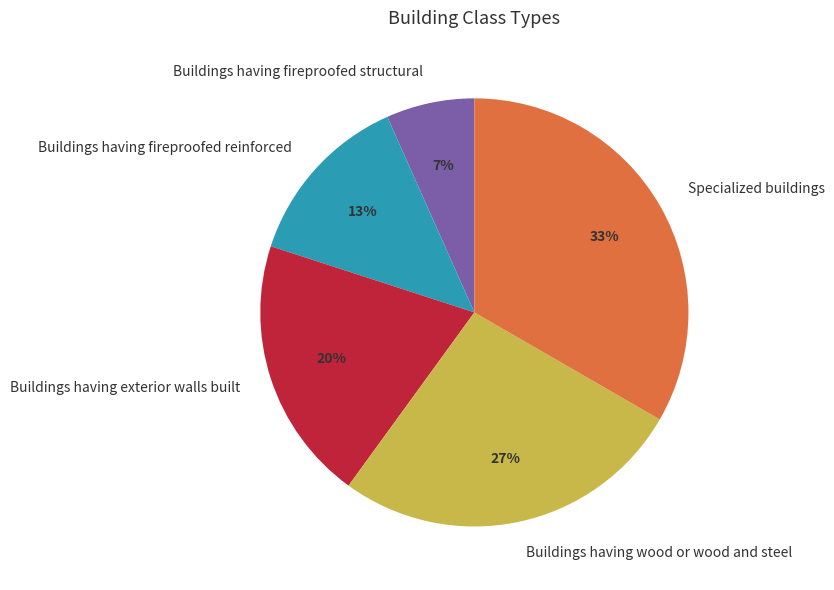

Between Buildings having exterior walls built and Buildings having fireproofed reinforced, which is larger?

Buildings having exterior walls built